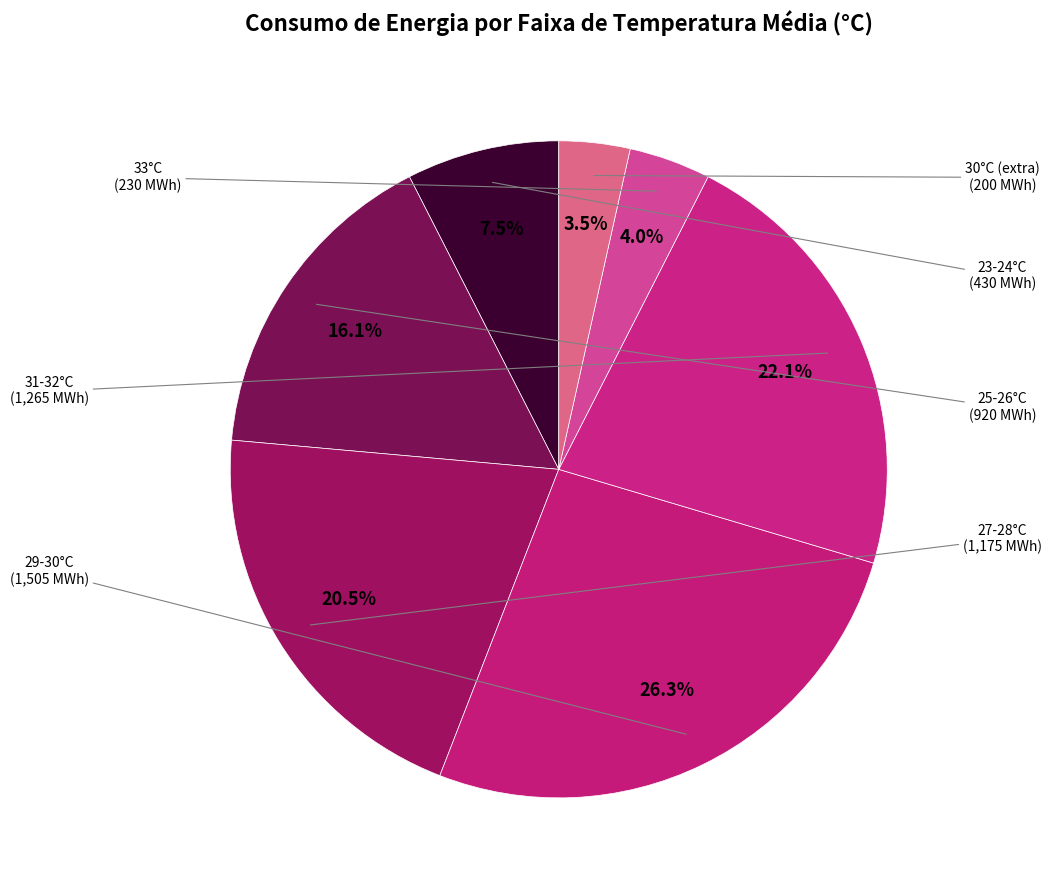

How many segments does this pie chart have?

7